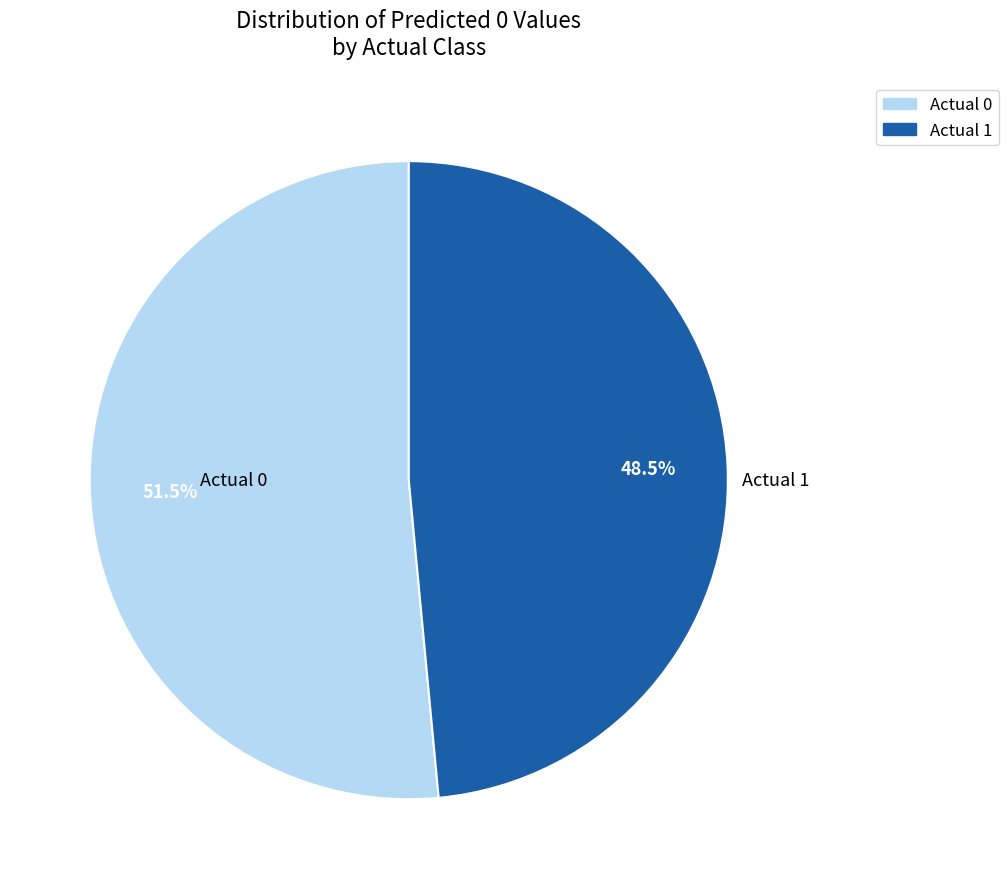

What portion of the pie excludes Actual 0?

48.5%